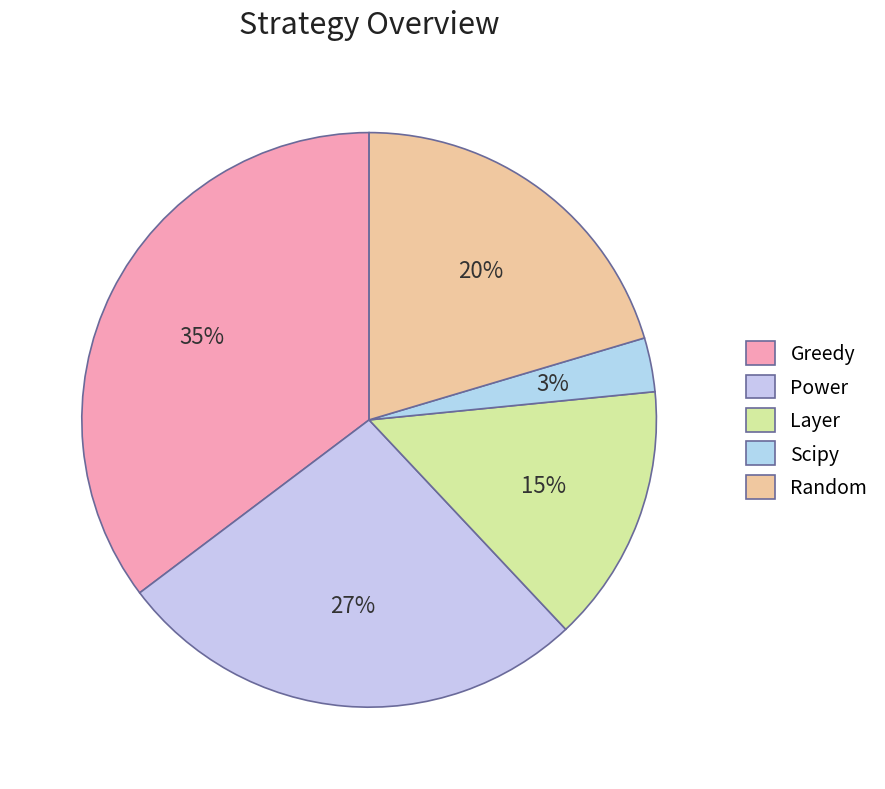

What is the largest slice in the pie chart?

Greedy